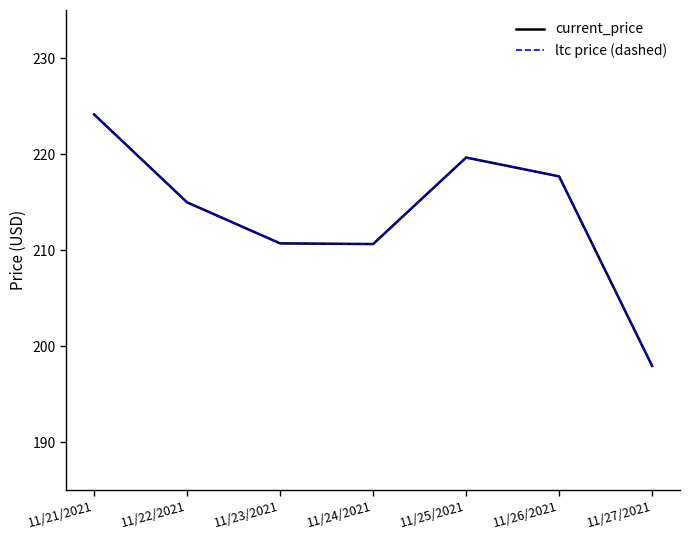

Does the chart have visible grid lines?

No